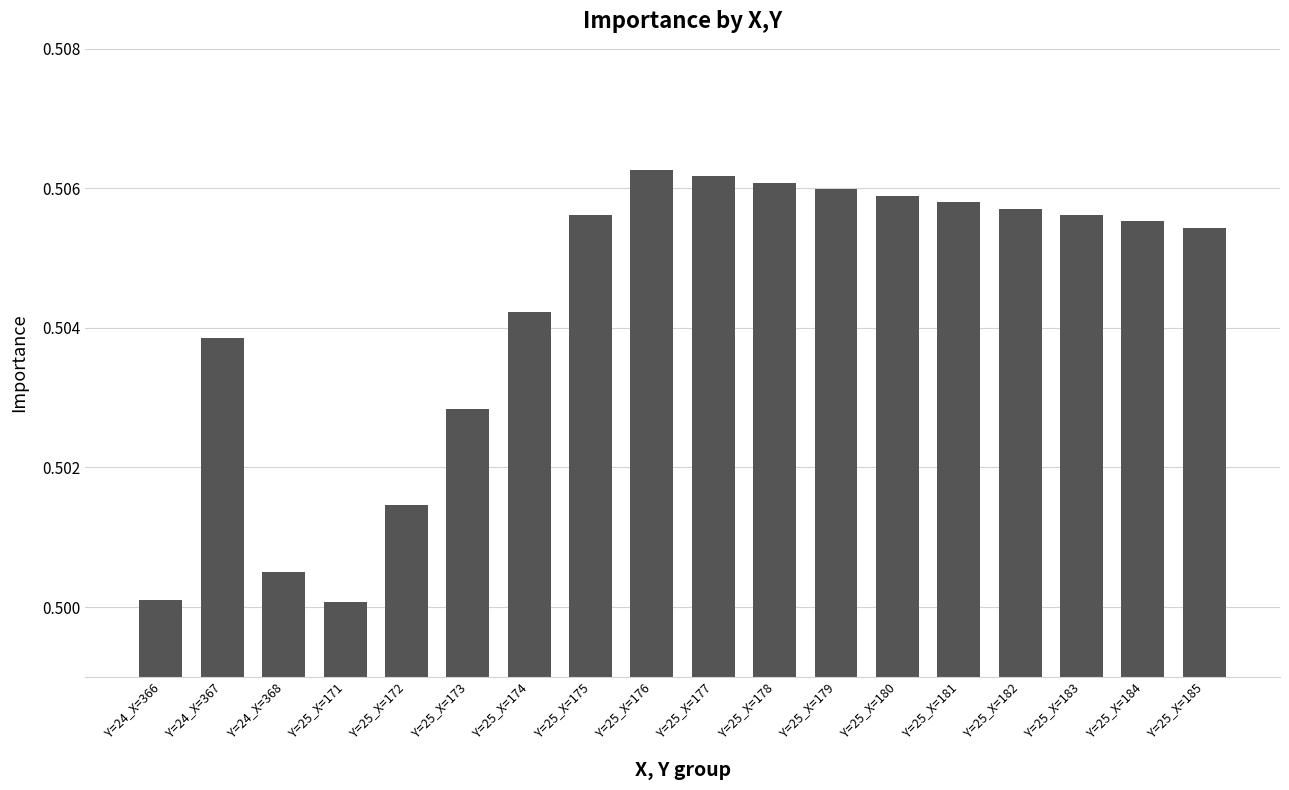

Are the bars grouped side by side (vs. stacked)?

No